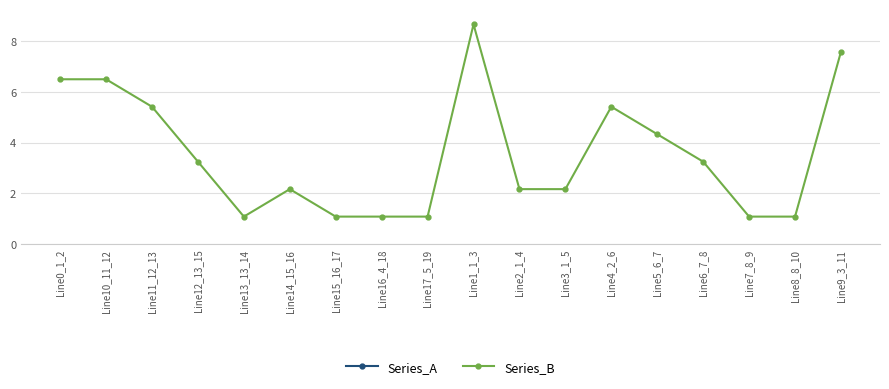

The Series_B series shows 0.7 at Line7_8_9. True or false?

False